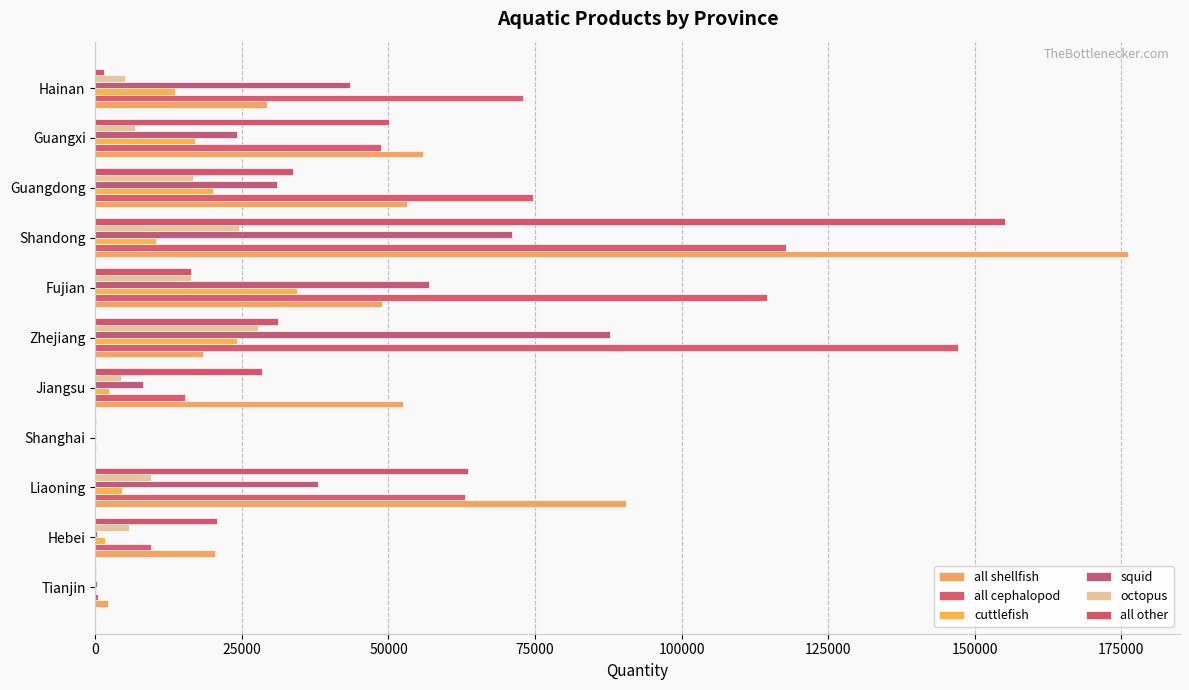

How many data points does each series have?

11